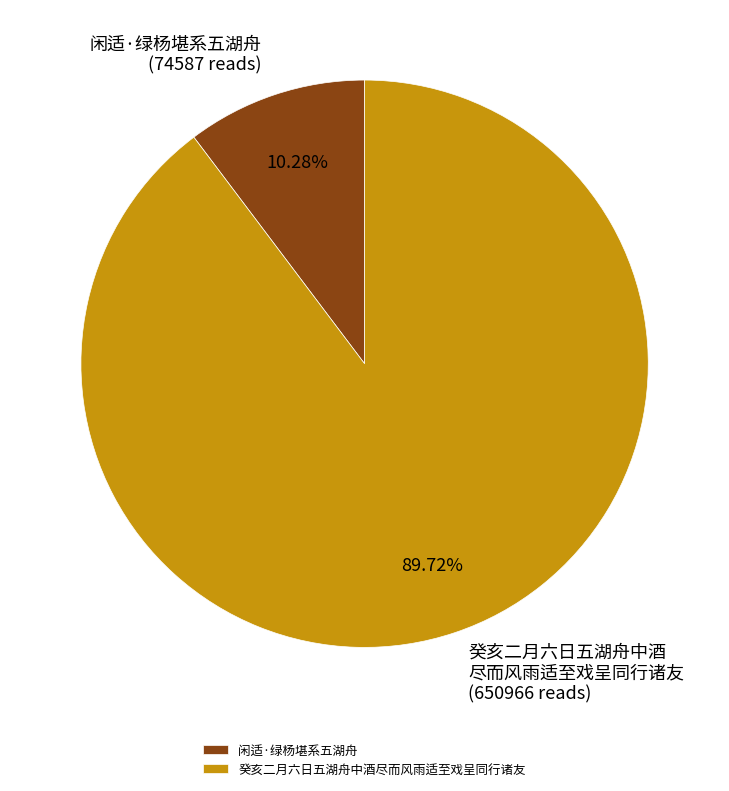

True or false: 闲适·绿杨堪系五湖舟 accounts for 10% of the total.

True